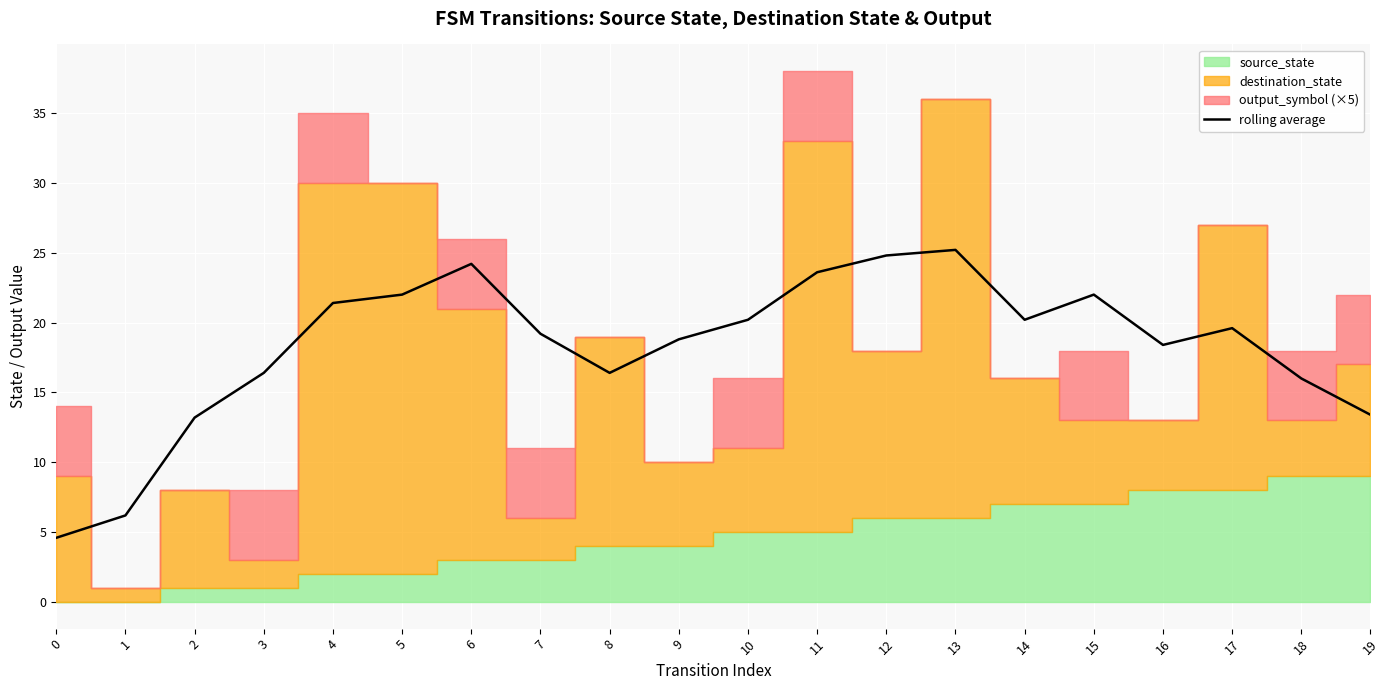

Is it true that the value at 14 is 20.2?

True